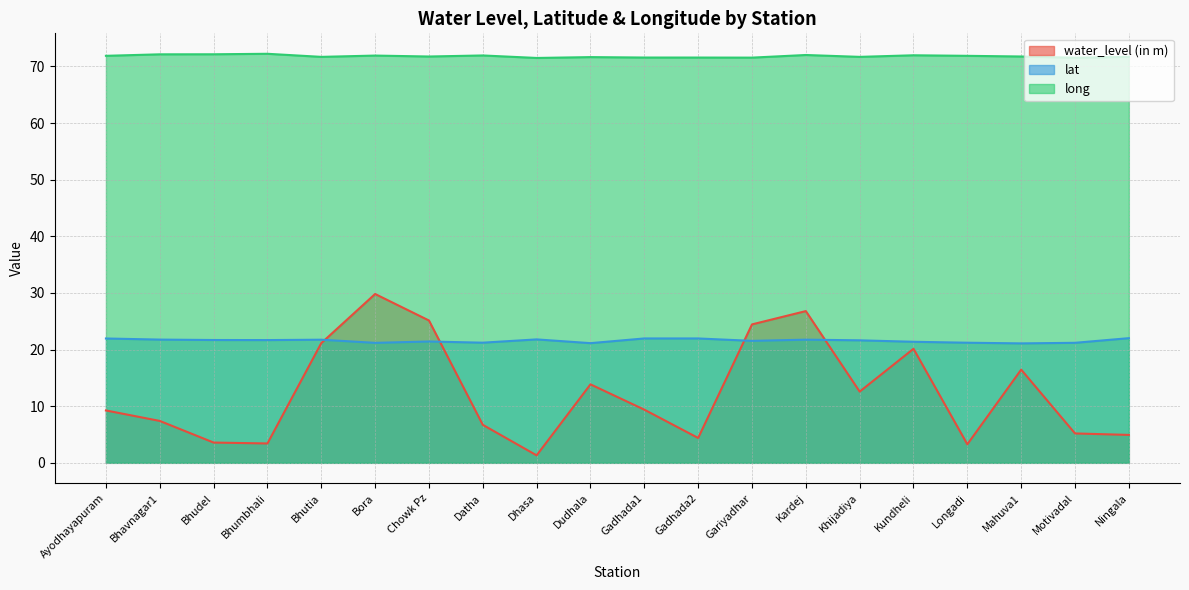

What is the difference between the lat values at Bhavnagar1 and Datha?

0.5